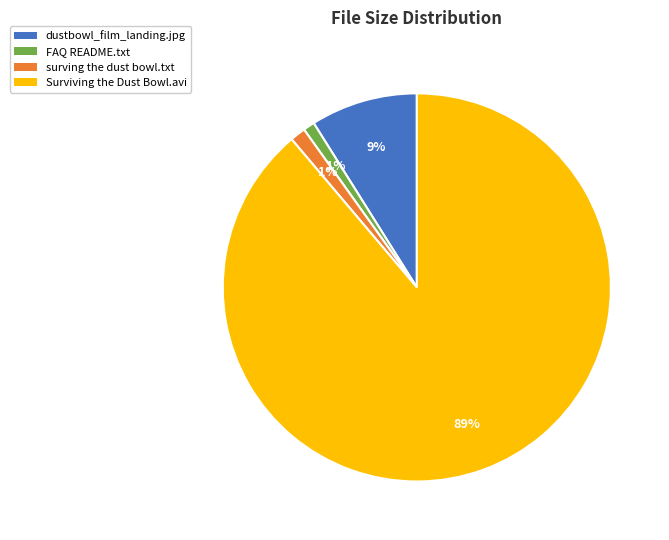

Which slice is the largest?

Surviving the Dust Bowl.avi